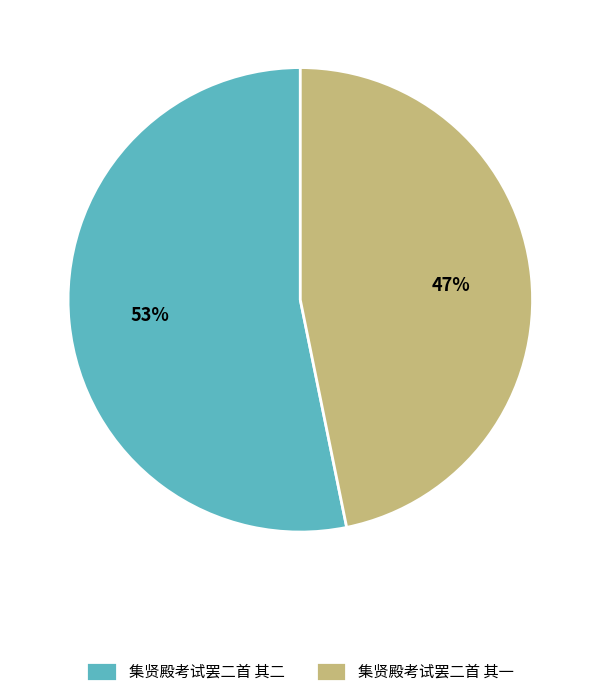

Does any single category account for the majority?

Yes